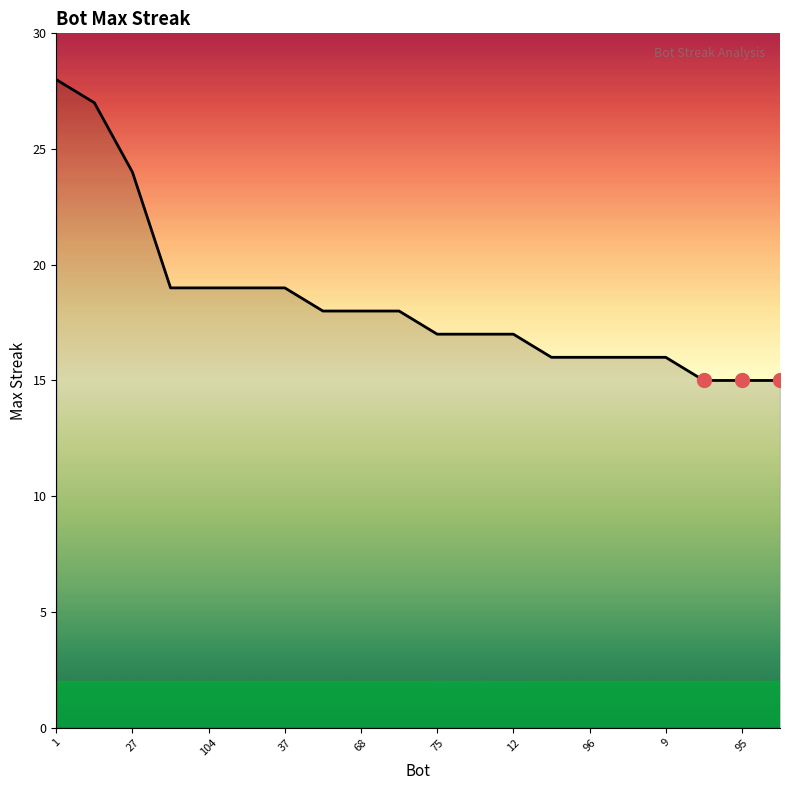

What is the minimum value shown in the chart?

15